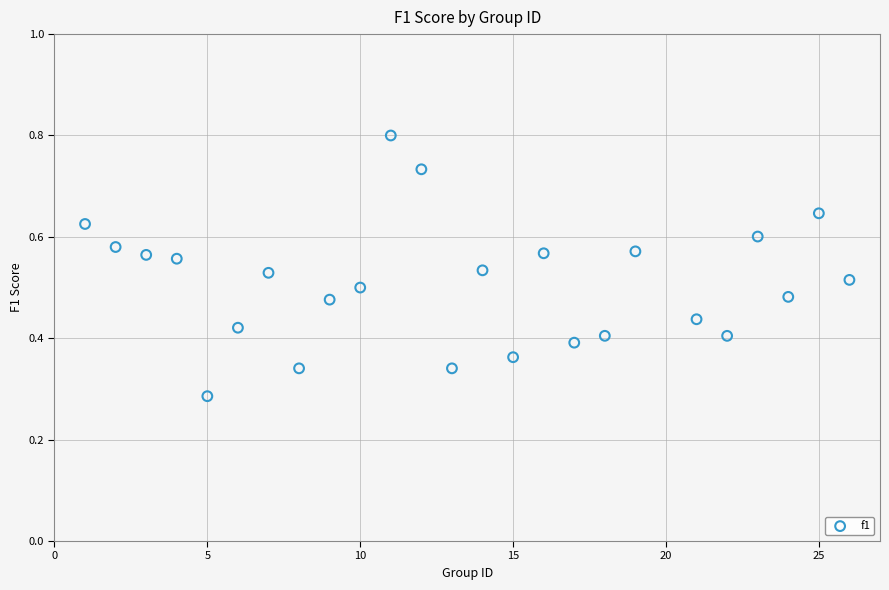

What is the range of X values (max minus min)?

25.0